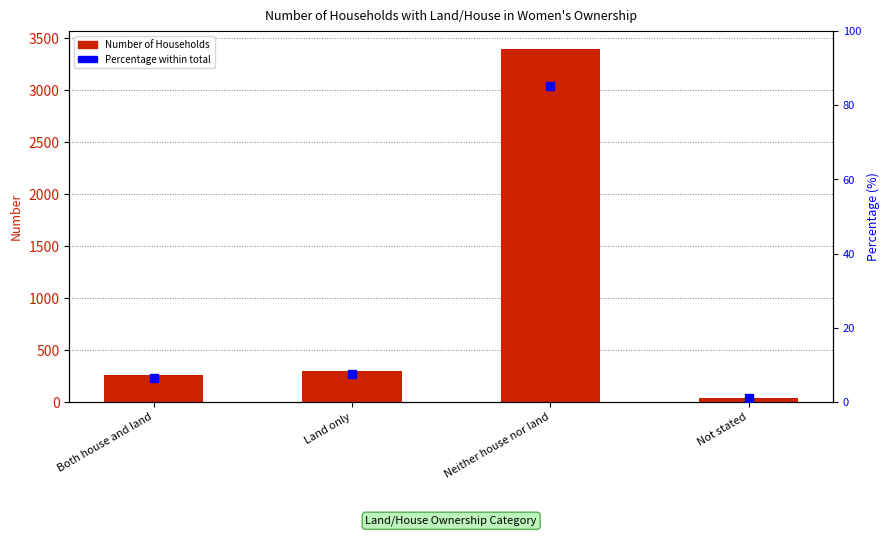

Which series has the largest Y range (max minus min)?

Number of Households